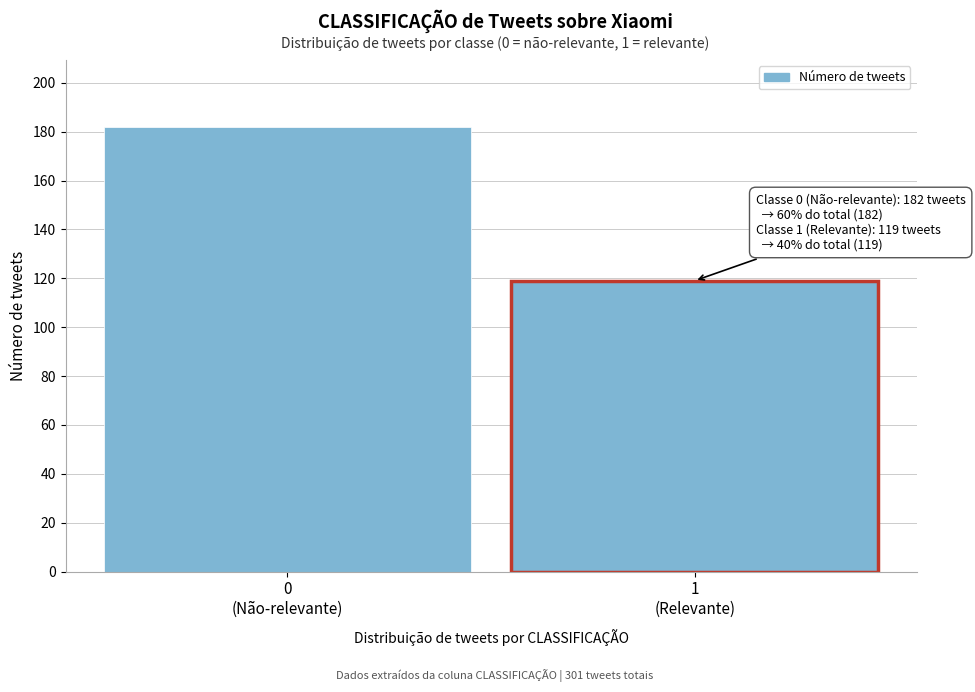

Reading left to right, what are all the values shown in this chart?

182	119